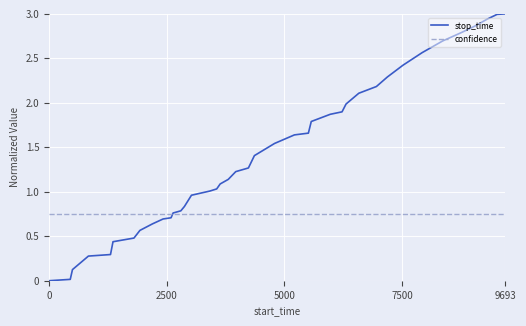

How many lines are shown in the chart?

2